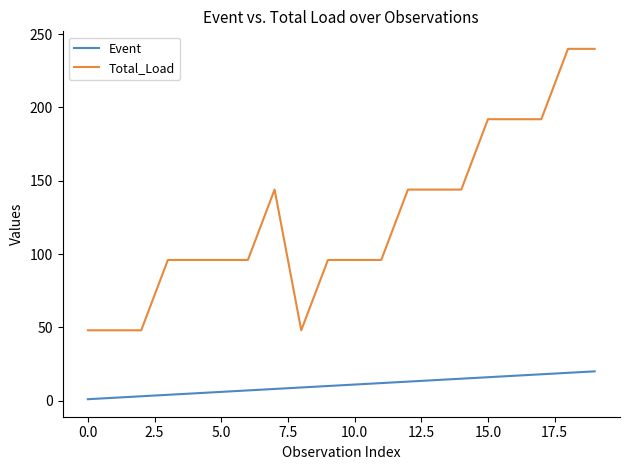

True or false: Total_Load and Event intersect in this chart.

False